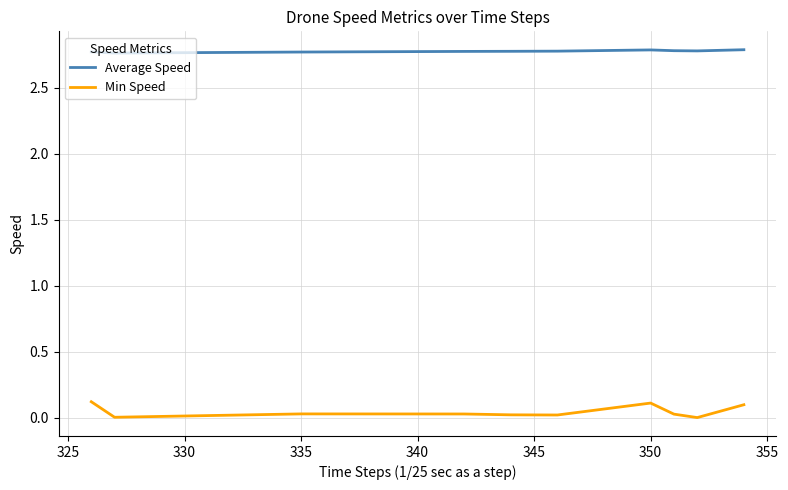

Which series has the largest total across all categories?

Average Speed